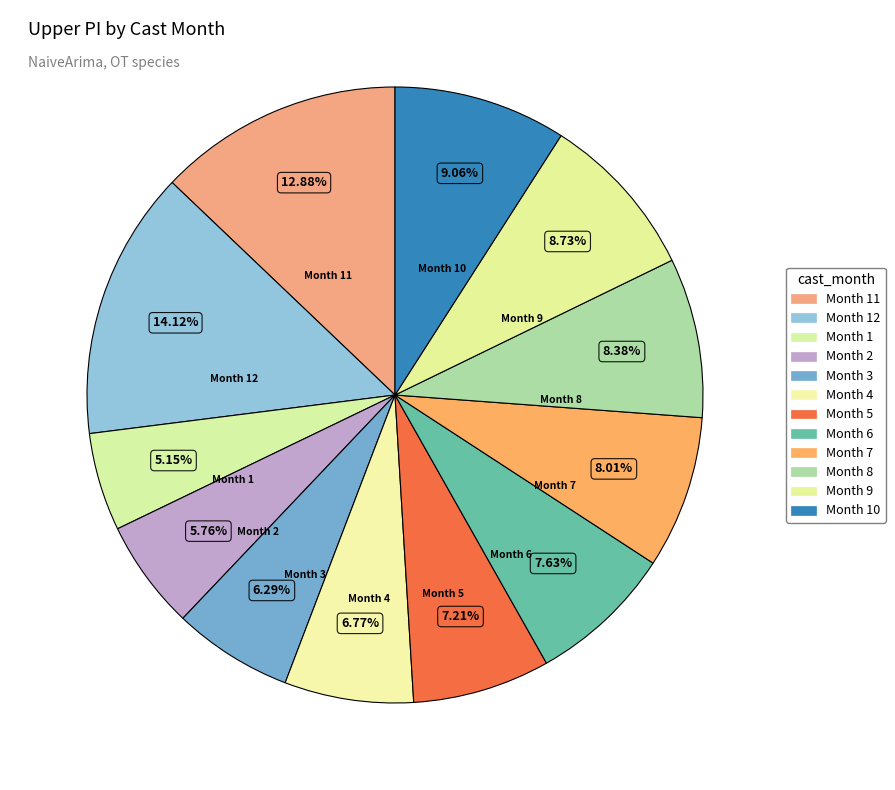

How many slices are in this pie chart?

12